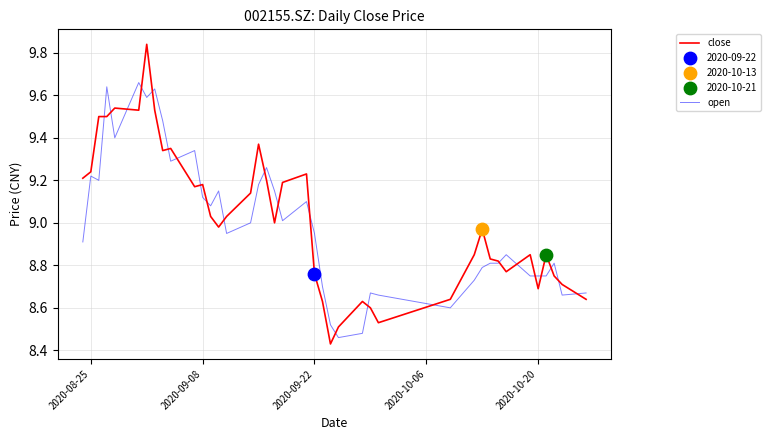

At how many categories does at least one series exceed 8?

40